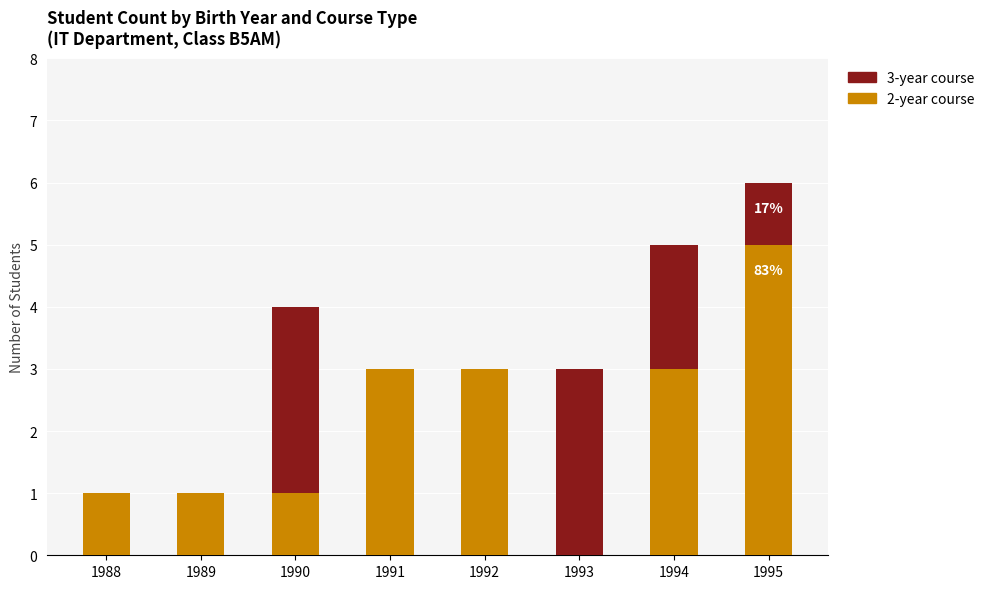

Is it true that 2-year course equals 1 at 1988?

True